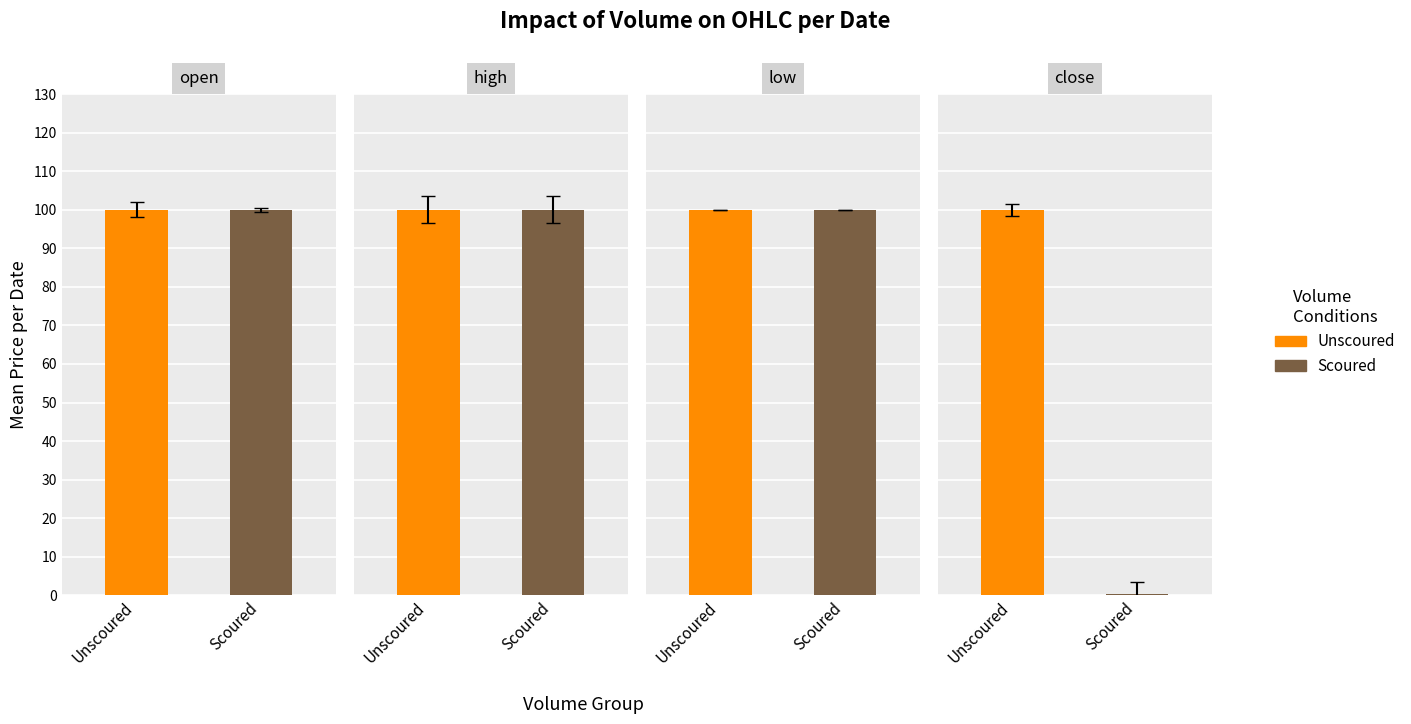

What is the maximum value for open?

100.0